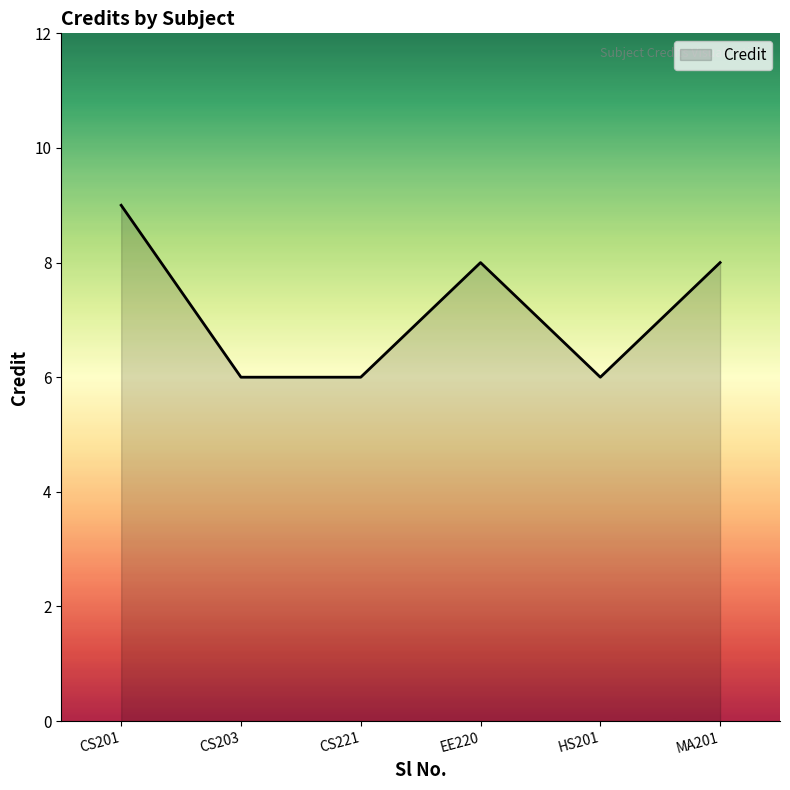

What is the sum of the values at HS201 and CS203?

12